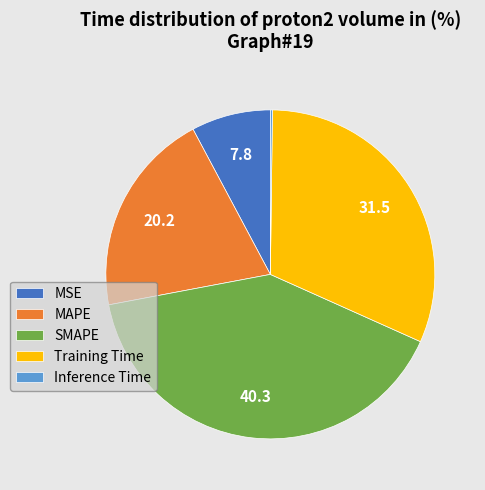

Is there any slice that represents more than half of the pie?

No